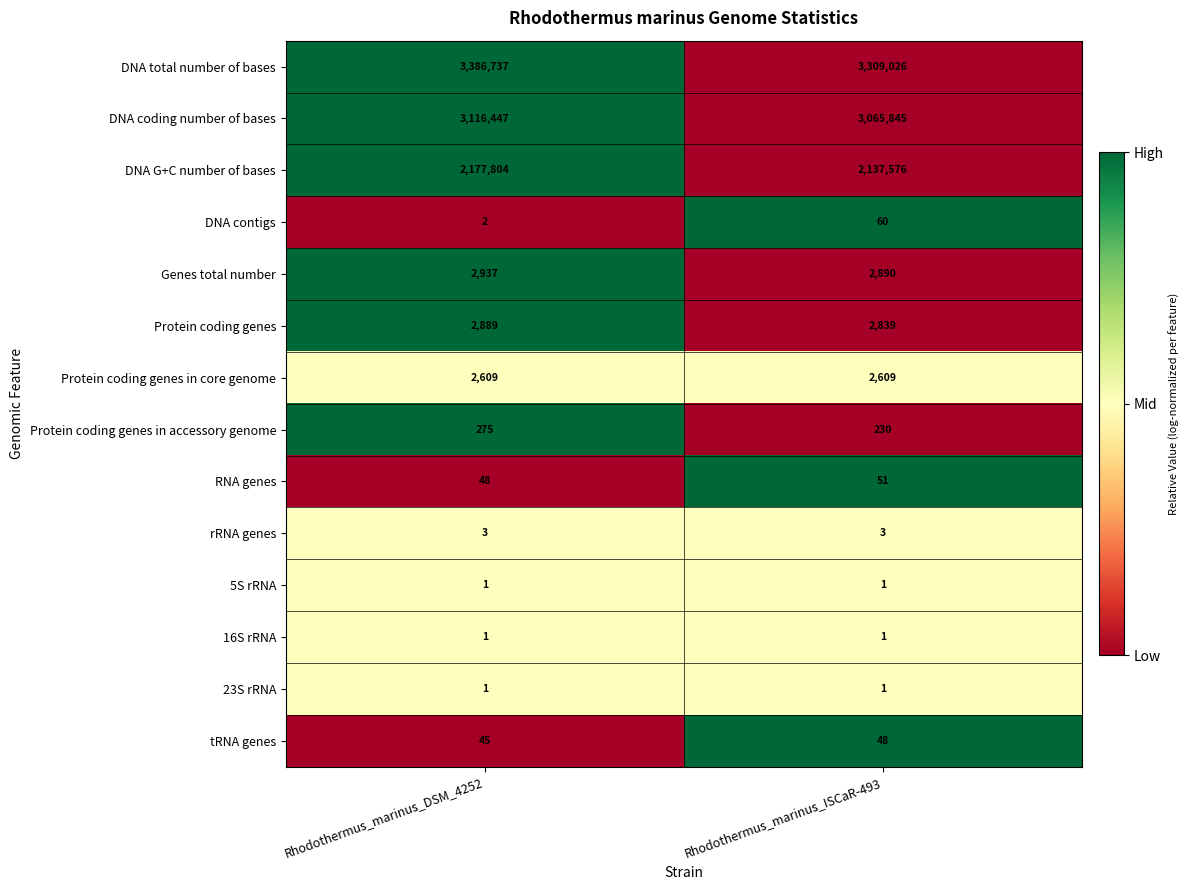

How many series are shown in this chart?

14